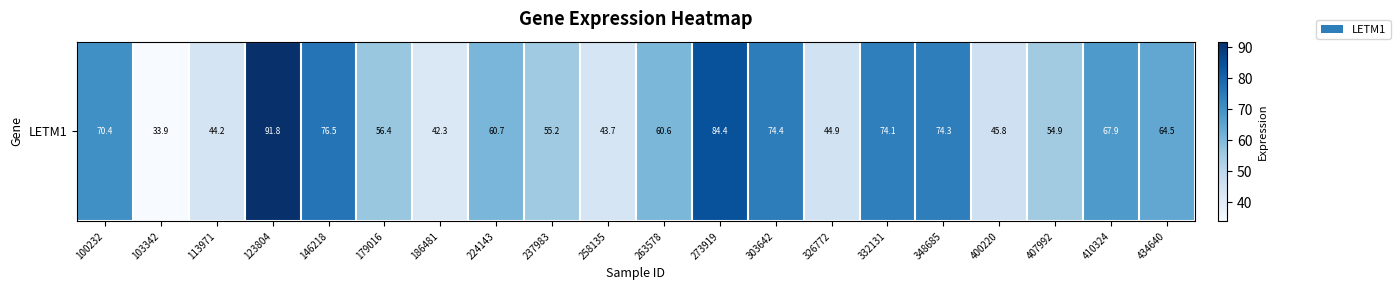

Count the number of categories in the chart.

20